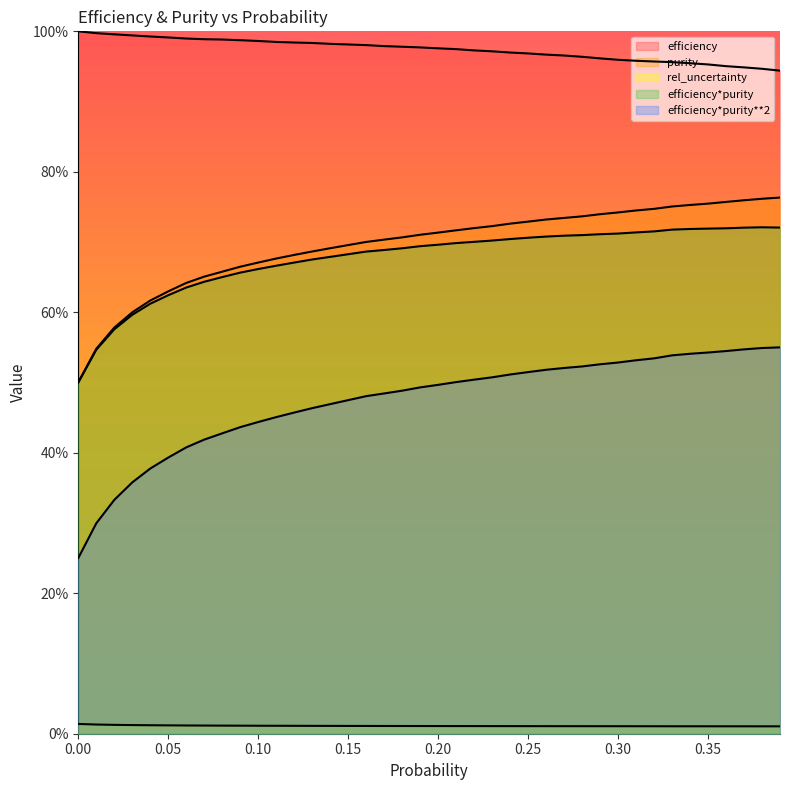

Reading left to right, list all the values displayed in this chart.

efficiency: 0.0=1.0	0.01=1.0	0.02=1.0	0.03=1.0	0.04=1.0	0.05=1.0	0.06=1.0	0.07=1.0	0.08=1.0	0.09=1.0	0.1=1.0	0.11=1.0	0.12=1.0	0.13=1.0	0.14=1.0	0.15=1.0	0.16=1.0	0.17=1.0	0.18=1.0	0.19=1.0	0.2=1.0	0.21=1.0	0.22=1.0	0.23=1.0	0.24=1.0	0.25=1.0	0.26=1.0	0.27=1.0	0.28=1.0	0.29=1.0	0.3=1.0	0.31=1.0	0.32=1.0	0.33=1.0	0.34=1.0	0.35=1.0	0.36=1.0	0.37=0.9	0.38=0.9	0.39=0.9
purity: 0.0=0.5	0.01=0.5	0.02=0.6	0.03=0.6	0.04=0.6	0.05=0.6	0.06=0.6	0.07=0.7	0.08=0.7	0.09=0.7	0.1=0.7	0.11=0.7	0.12=0.7	0.13=0.7	0.14=0.7	0.15=0.7	0.16=0.7	0.17=0.7	0.18=0.7	0.19=0.7	0.2=0.7	0.21=0.7	0.22=0.7	0.23=0.7	0.24=0.7	0.25=0.7	0.26=0.7	0.27=0.7	0.28=0.7	0.29=0.7	0.3=0.7	0.31=0.7	0.32=0.7	0.33=0.8	0.34=0.8	0.35=0.8	0.36=0.8	0.37=0.8	0.38=0.8	0.39=0.8
rel_uncertainty: 0.0=0.0	0.01=0.0	0.02=0.0	0.03=0.0	0.04=0.0	0.05=0.0	0.06=0.0	0.07=0.0	0.08=0.0	0.09=0.0	0.1=0.0	0.11=0.0	0.12=0.0	0.13=0.0	0.14=0.0	0.15=0.0	0.16=0.0	0.17=0.0	0.18=0.0	0.19=0.0	0.2=0.0	0.21=0.0	0.22=0.0	0.23=0.0	0.24=0.0	0.25=0.0	0.26=0.0	0.27=0.0	0.28=0.0	0.29=0.0	0.3=0.0	0.31=0.0	0.32=0.0	0.33=0.0	0.34=0.0	0.35=0.0	0.36=0.0	0.37=0.0	0.38=0.0	0.39=0.0
efficiency*purity: 0.0=0.5	0.01=0.5	0.02=0.6	0.03=0.6	0.04=0.6	0.05=0.6	0.06=0.6	0.07=0.6	0.08=0.7	0.09=0.7	0.1=0.7	0.11=0.7	0.12=0.7	0.13=0.7	0.14=0.7	0.15=0.7	0.16=0.7	0.17=0.7	0.18=0.7	0.19=0.7	0.2=0.7	0.21=0.7	0.22=0.7	0.23=0.7	0.24=0.7	0.25=0.7	0.26=0.7	0.27=0.7	0.28=0.7	0.29=0.7	0.3=0.7	0.31=0.7	0.32=0.7	0.33=0.7	0.34=0.7	0.35=0.7	0.36=0.7	0.37=0.7	0.38=0.7	0.39=0.7
efficiency*purity**2: 0.0=0.3	0.01=0.3	0.02=0.3	0.03=0.4	0.04=0.4	0.05=0.4	0.06=0.4	0.07=0.4	0.08=0.4	0.09=0.4	0.1=0.4	0.11=0.5	0.12=0.5	0.13=0.5	0.14=0.5	0.15=0.5	0.16=0.5	0.17=0.5	0.18=0.5	0.19=0.5	0.2=0.5	0.21=0.5	0.22=0.5	0.23=0.5	0.24=0.5	0.25=0.5	0.26=0.5	0.27=0.5	0.28=0.5	0.29=0.5	0.3=0.5	0.31=0.5	0.32=0.5	0.33=0.5	0.34=0.5	0.35=0.5	0.36=0.5	0.37=0.5	0.38=0.5	0.39=0.6